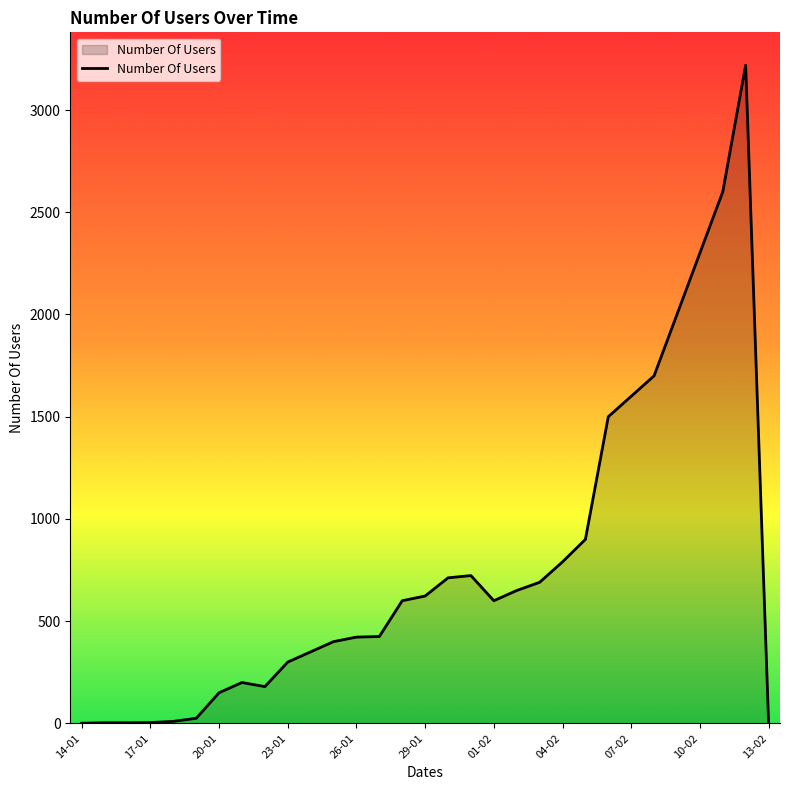

What is the difference between the second highest and second lowest values?

2597